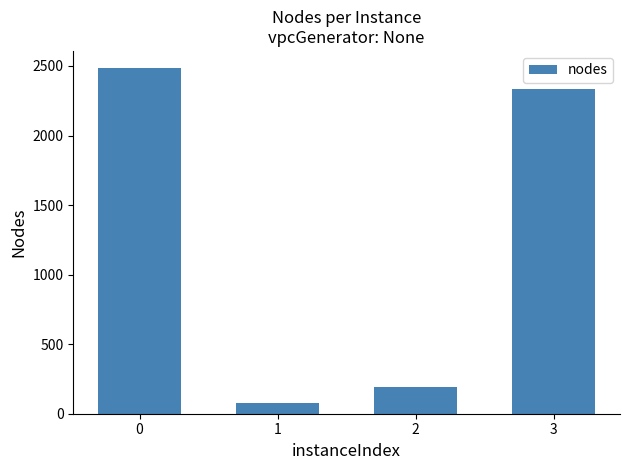

What is the sum of all values?

5090